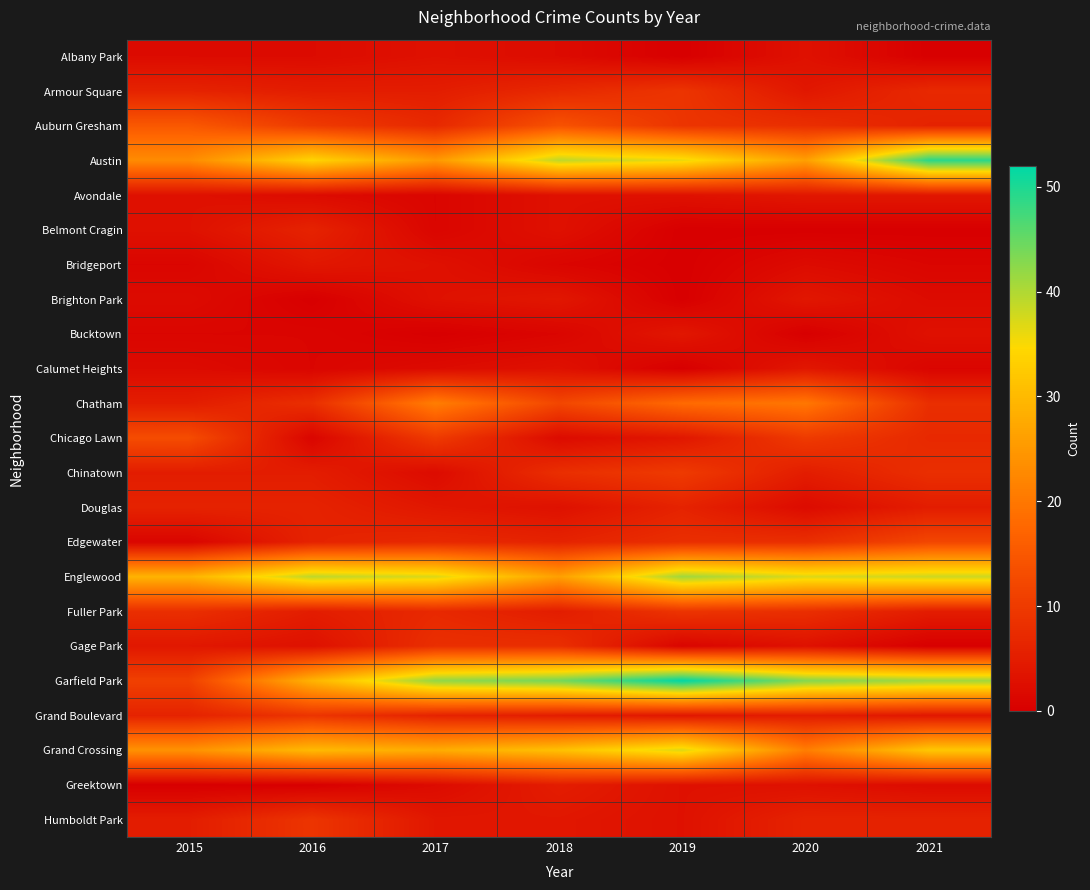

Which series has the largest total across all categories?

Garfield Park